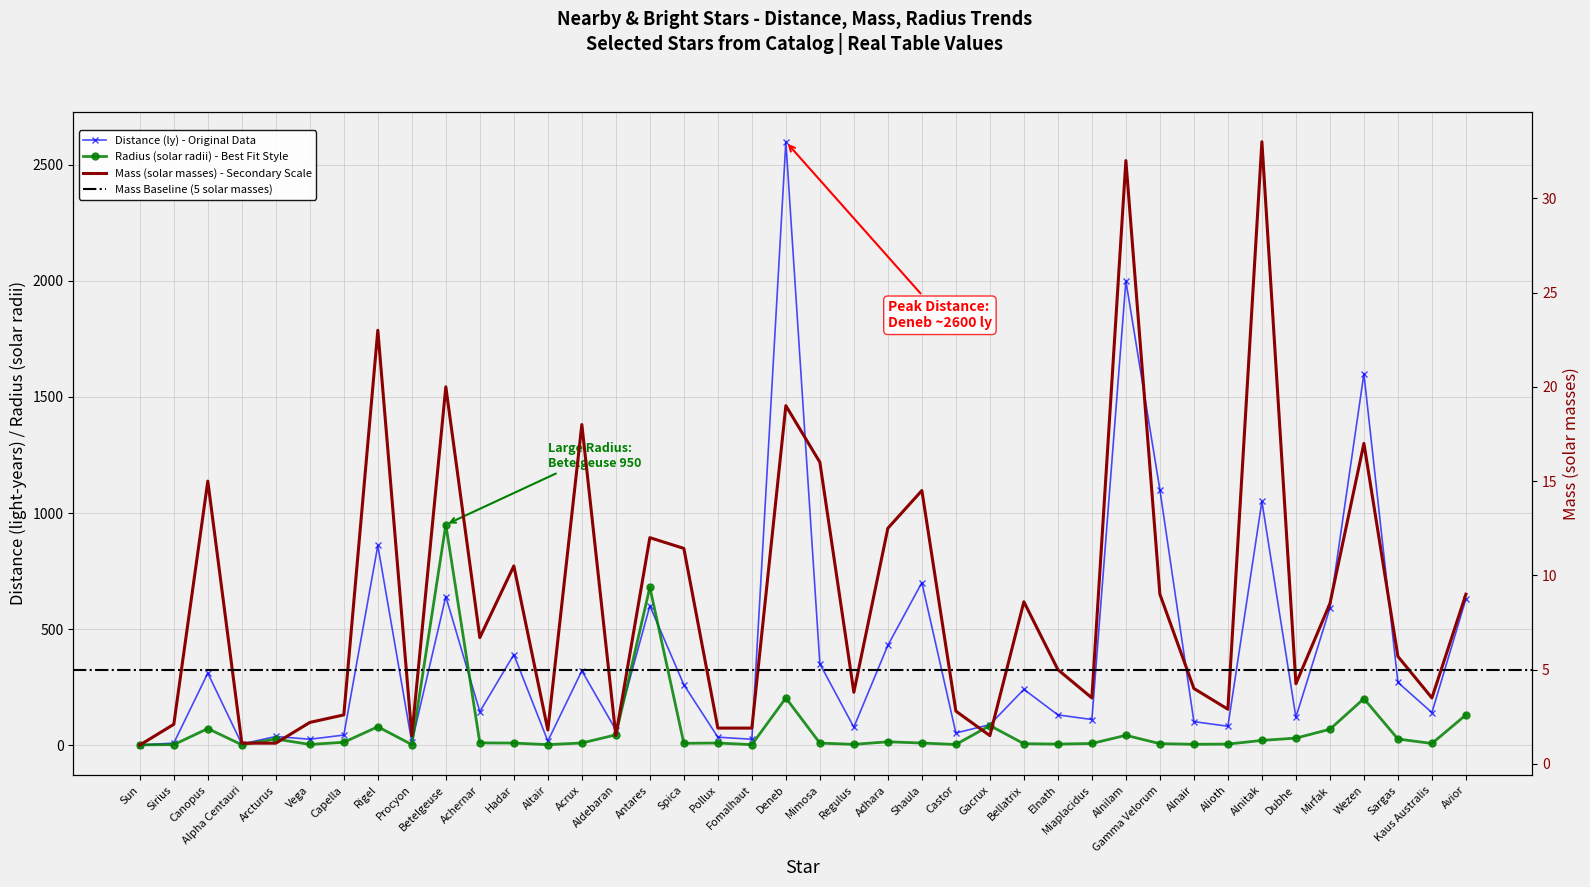

List the labels in order of Distance (ly) value, largest first.

Deneb, Alnilam, Wezen, Gamma Velorum, Alnitak, Rigel, Shaula, Betelgeuse, Avior, Antares, Mirfak, Adhara, Hadar, Mimosa, Acrux, Canopus, Sargas, Spica, Bellatrix, Achernar, Kaus Australis, Elnath, Dubhe, Miaplacidus, Alnair, Gacrux, Alioth, Regulus, Aldebaran, Castor, Capella, Arcturus, Pollux, Vega, Fomalhaut, Altair, Procyon, Sirius, Alpha Centauri, Sun